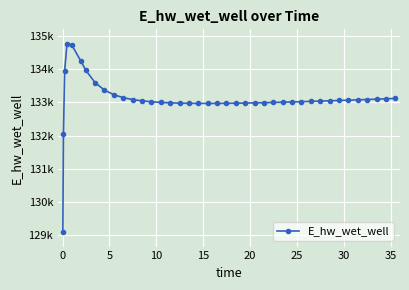

Does the chart have visible grid lines?

Yes